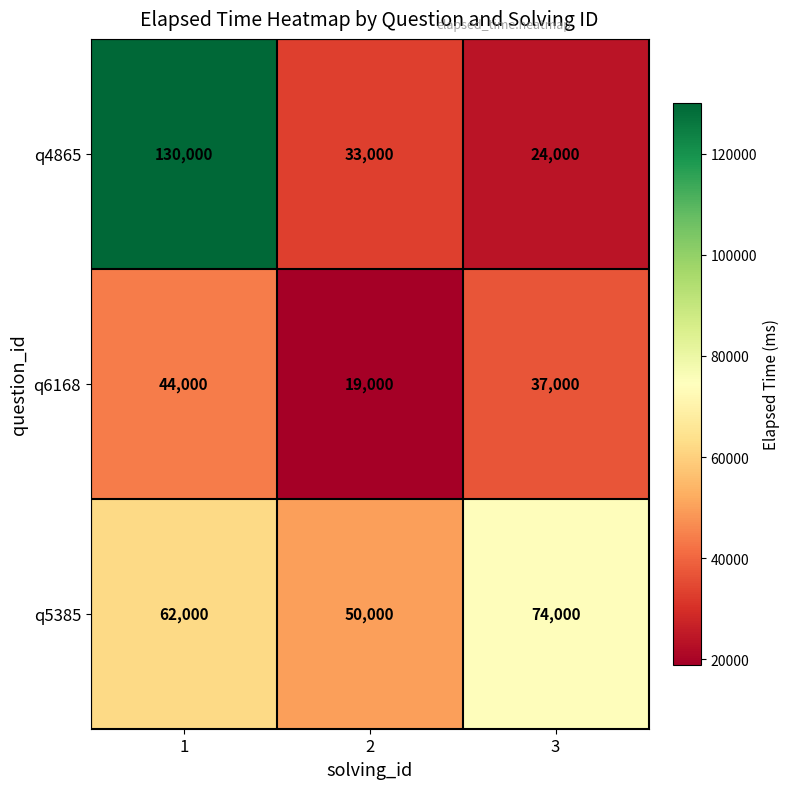

Rank the categories by q4865 value from highest to lowest.

1, 2, 3